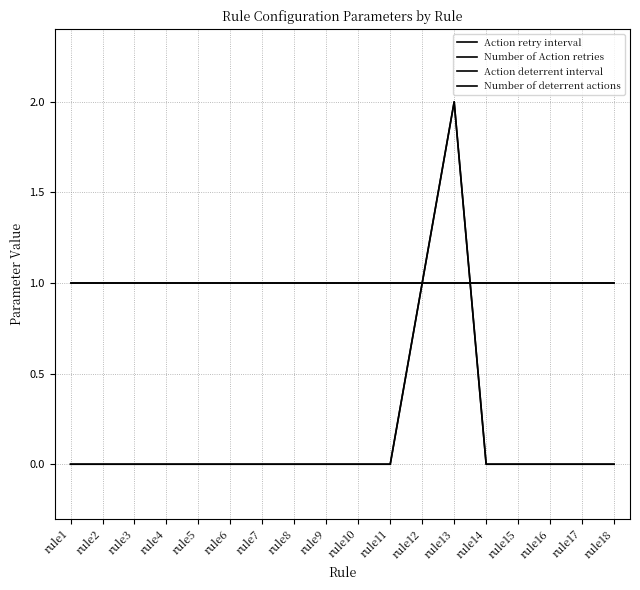

What is the highest value of the Number of Action retries series?

1